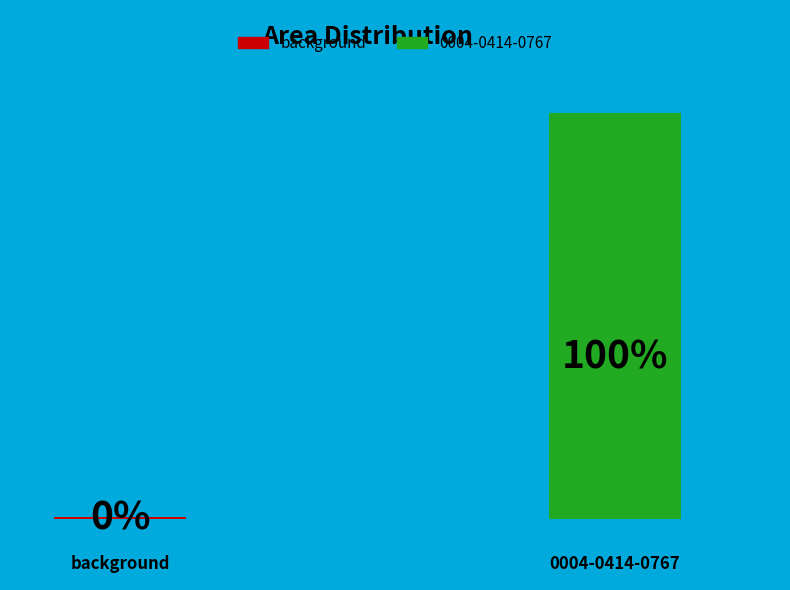

The background slice represents 14% of the pie. True or false?

False